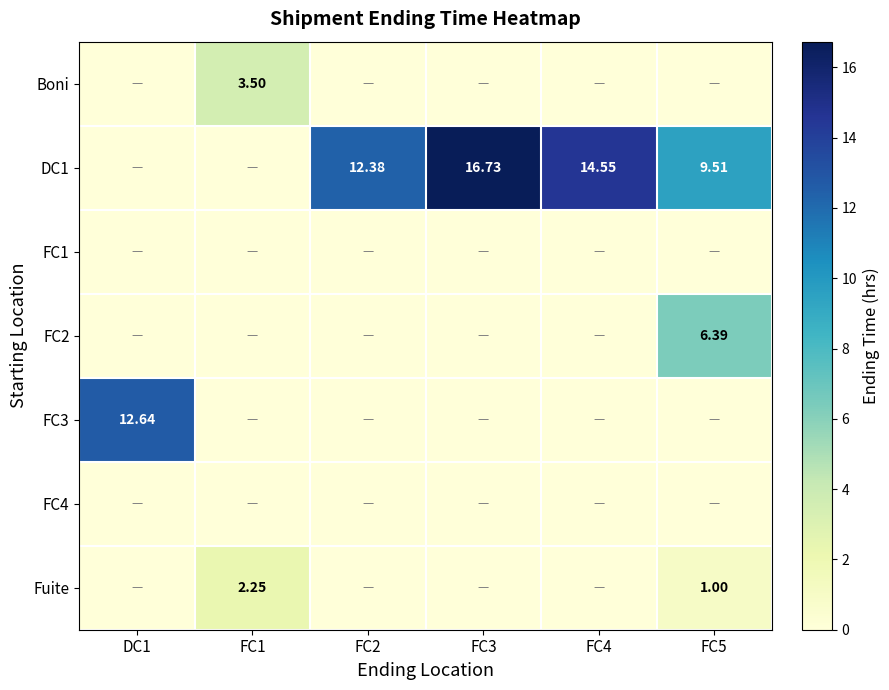

How many categories are shown in the chart?

6